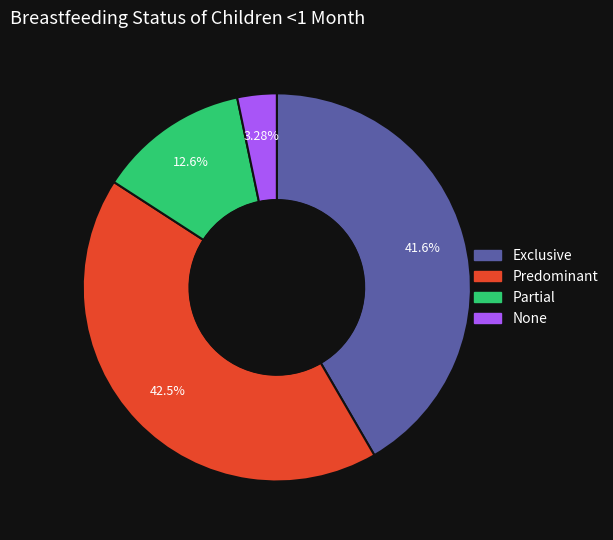

To the nearest percent, what is the difference between the Exclusive and Predominant slice percentages?

1%